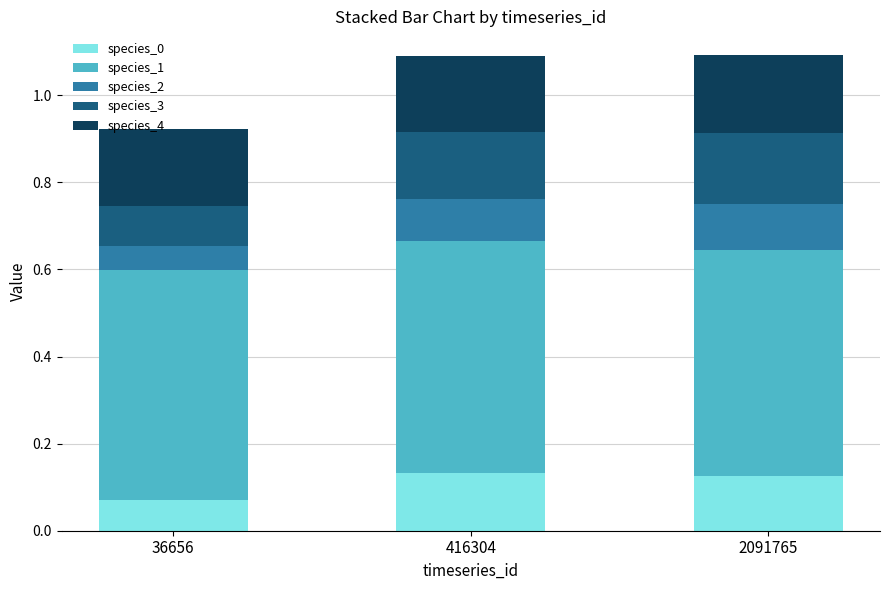

How many species_0 values are between 0 and 1?

3